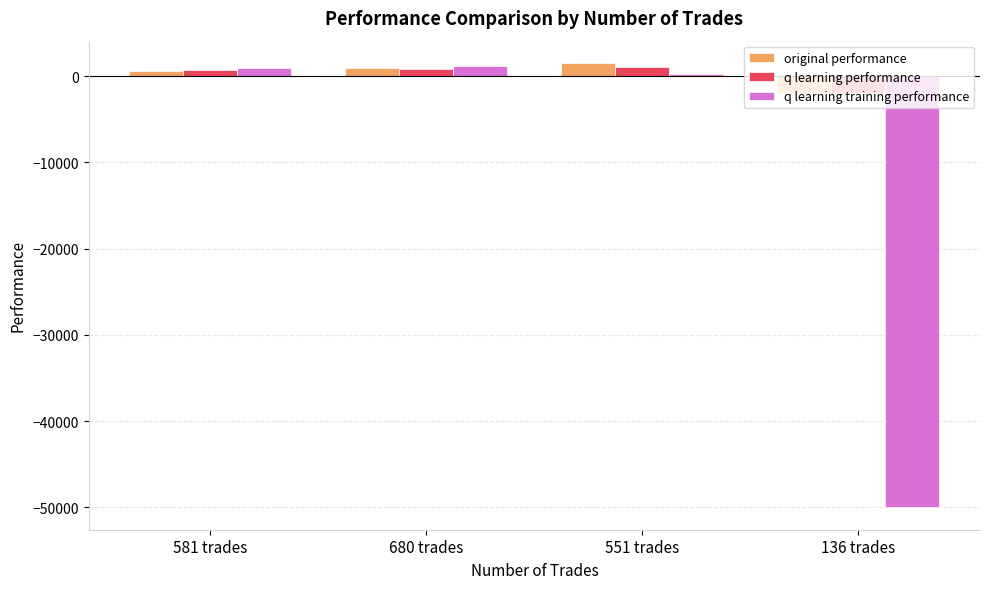

What is the highest value of the q learning training performance series?

1236.4